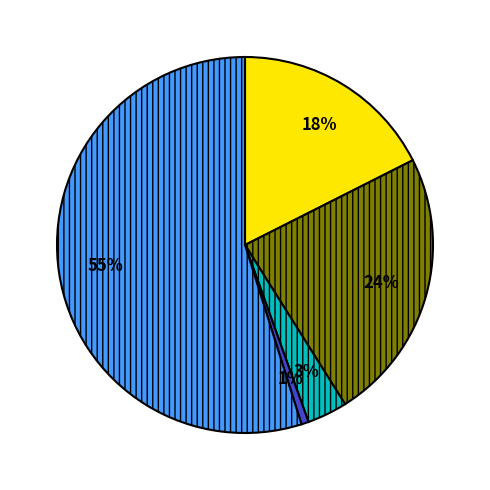

To the nearest percent, what is the average slice percentage?

20%